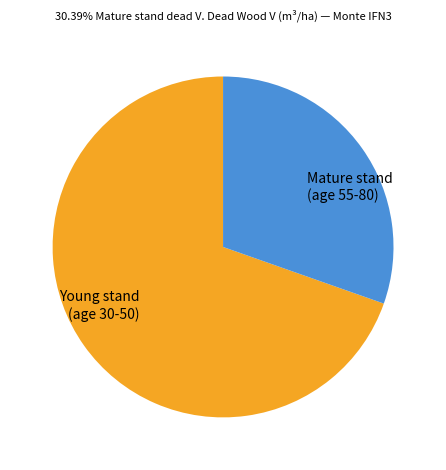

Does any single category account for the majority?

Yes